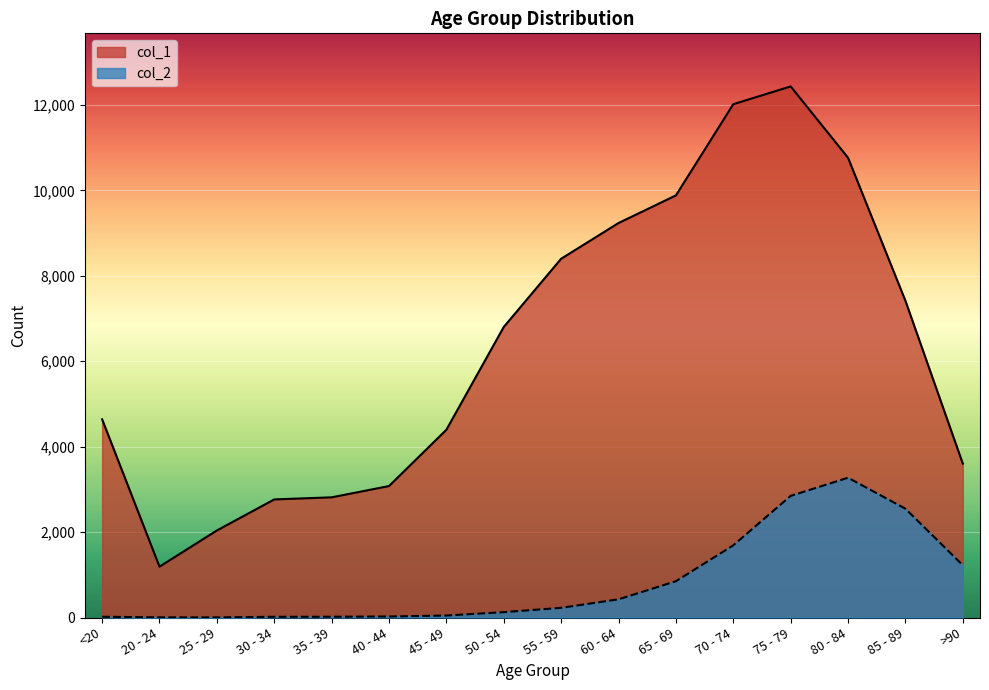

What is the approximate value of col_2 at <20?

18